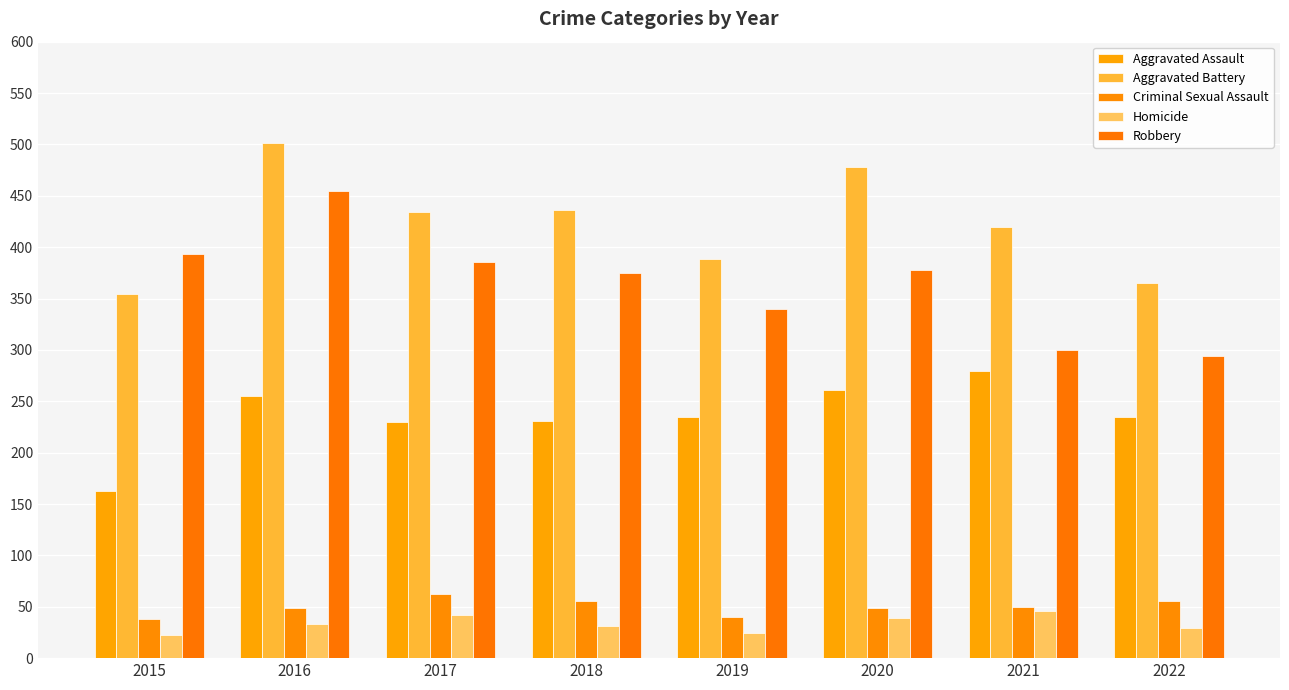

The Homicide series shows 33 at 2016. True or false?

True